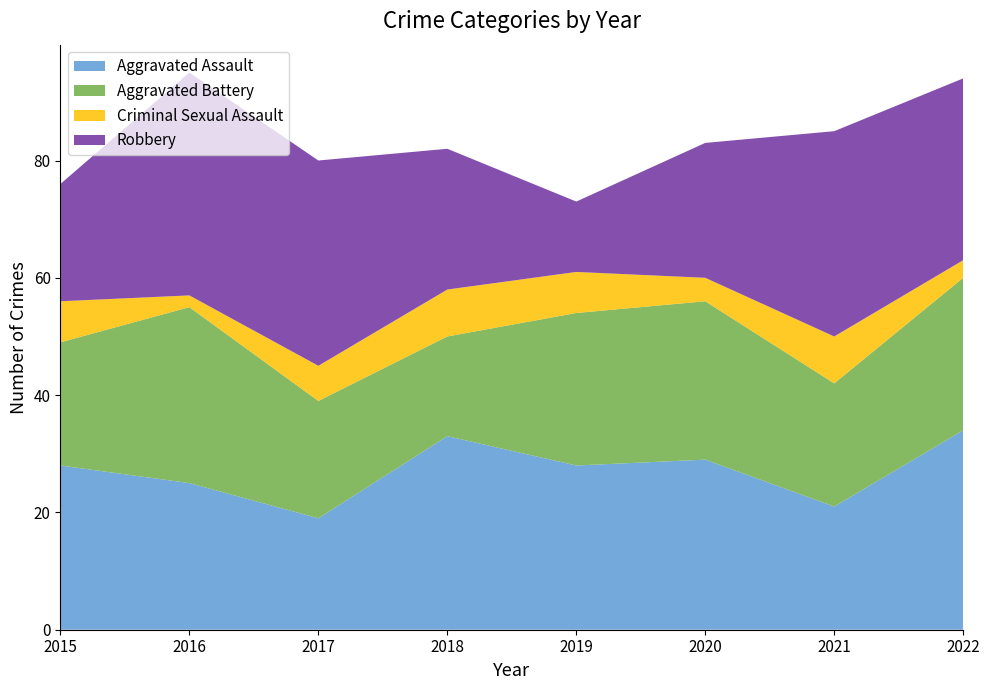

Reading left to right, transcribe all the data shown in this chart.

Aggravated Assault: 28	25	19	33	28	29	21	34
Aggravated Battery: 21	30	20	17	26	27	21	26
Criminal Sexual Assault: 7	2	6	8	7	4	8	3
Robbery: 20	38	35	24	12	23	35	31